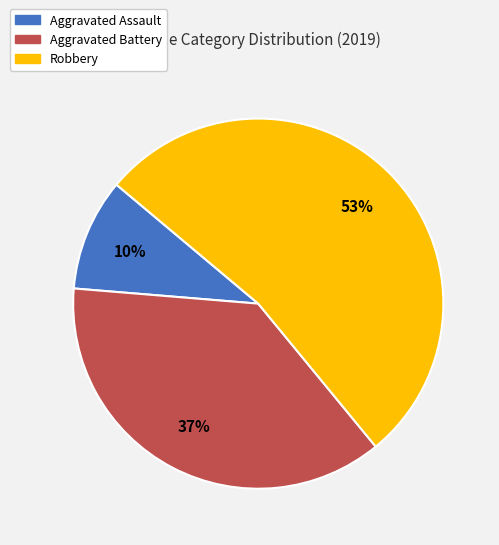

Which category has the biggest portion of the pie?

Robbery